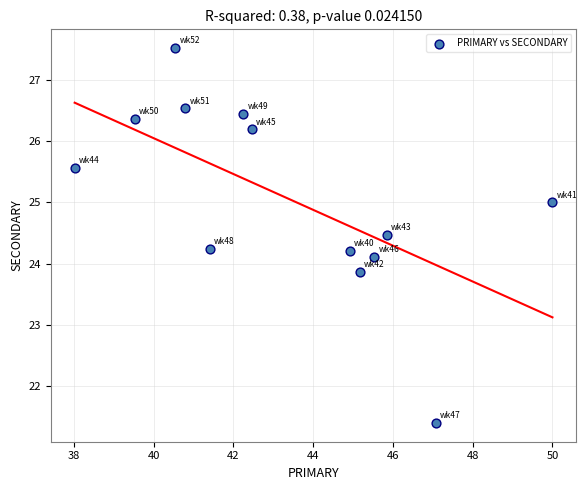

What is the range of Y values (max minus min)?

6.1